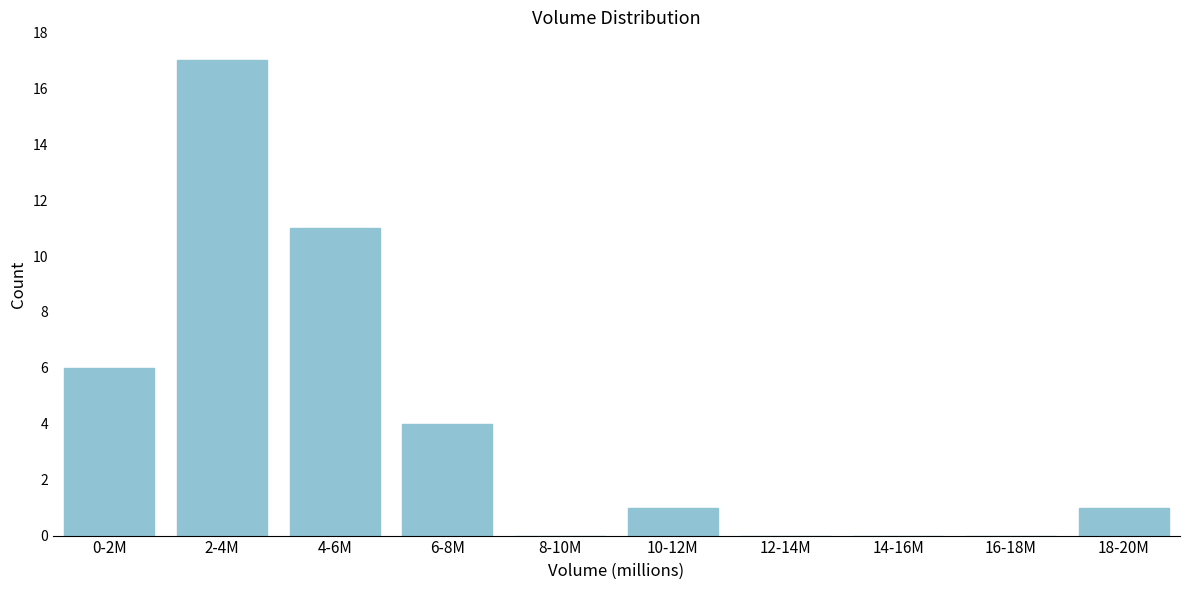

Reading left to right, what are all the values shown in this chart?

0-2M=6	2-4M=17	4-6M=11	6-8M=4	8-10M=0	10-12M=1	12-14M=0	14-16M=0	16-18M=0	18-20M=1